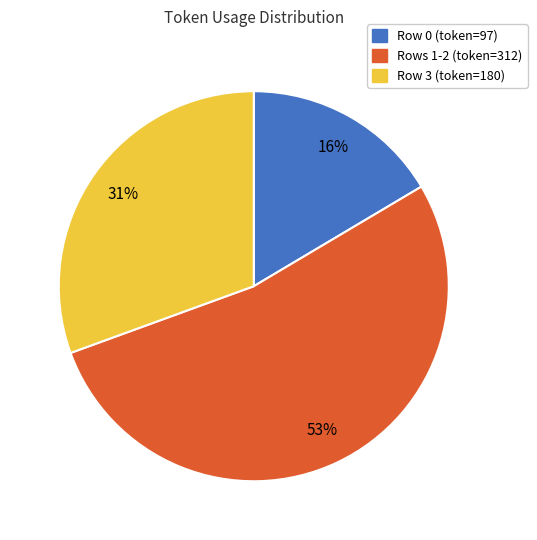

Count the number of slices in the pie.

3